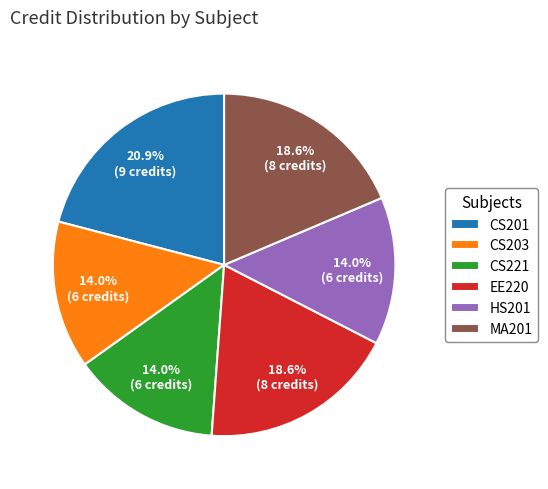

What is the ratio of the value at HS201 to the value at CS201?

0.7